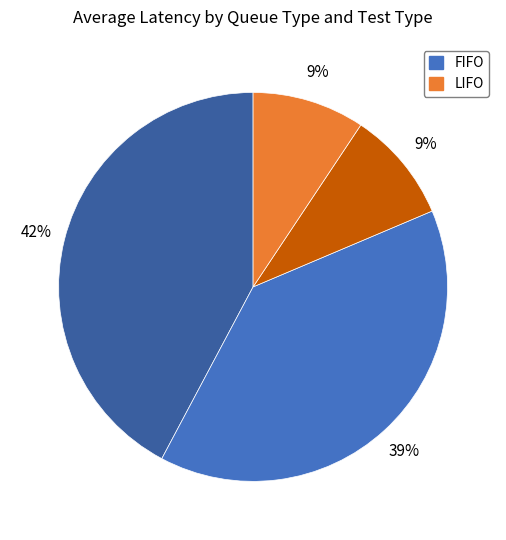

To the nearest percent, what is the average slice percentage?

25%